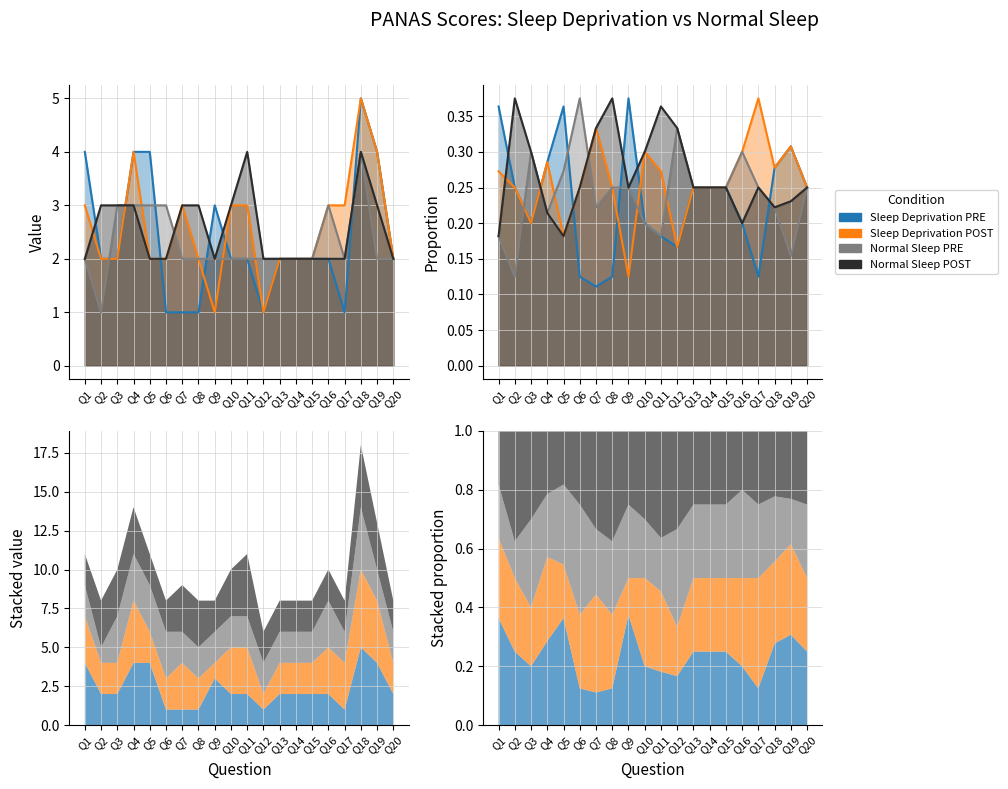

The Sleep Deprivation PRE series shows 1 at Q14. True or false?

False